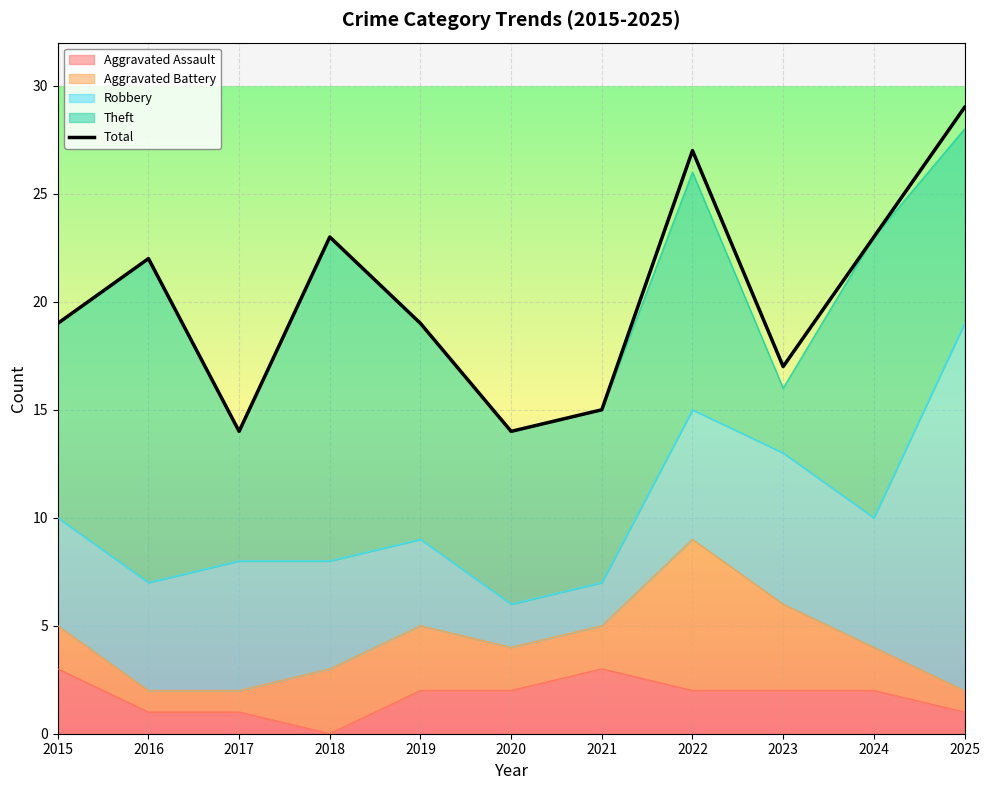

What is the change in value from 2019 to 2020?

-5